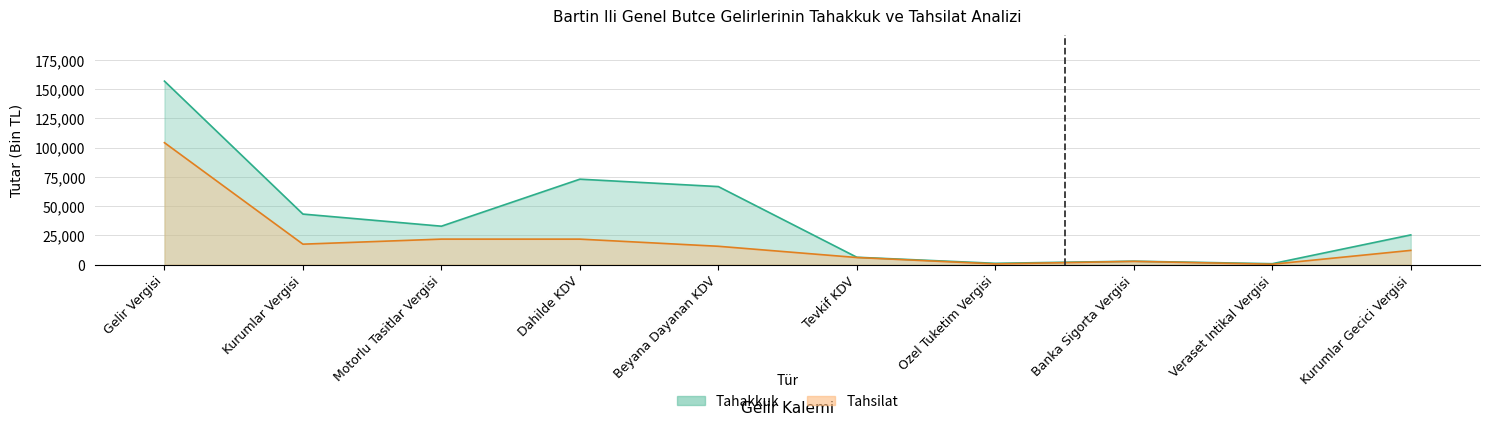

True or false: tahakkuk has a value of 32870 at Motorlu Tasitlar Vergisi.

True